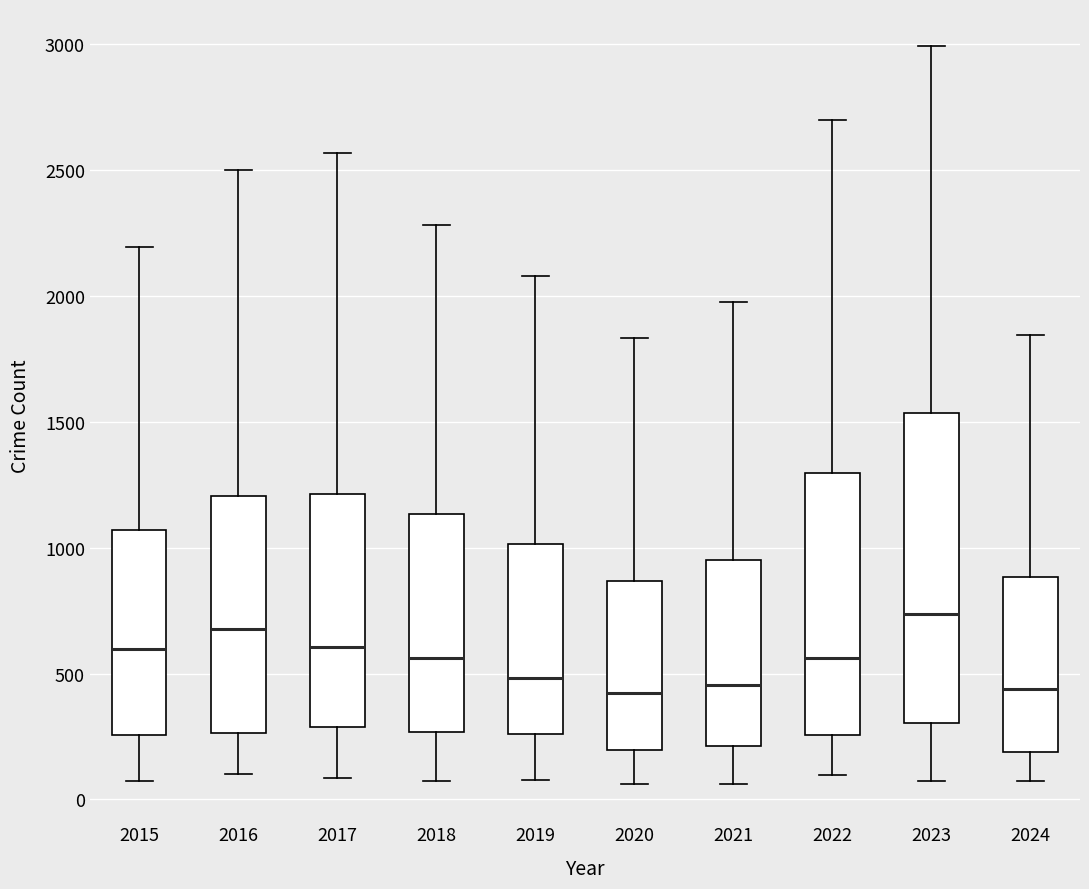

Reading left to right, transcribe this box plot: for each box, give where its median line is, the range the box spans, and where its two whiskers end, as read against the y-axis. The values are not printed on the chart, so give them approximately, as read against the axis.

2015: median 600, box 250 to 1050, whiskers 50 to 2200
2016: median 700, box 250 to 1200, whiskers 100 to 2500
2017: median 600, box 300 to 1200, whiskers 100 to 2550
2018: median 550, box 250 to 1150, whiskers 100 to 2300
2019: median 500, box 250 to 1000, whiskers 100 to 2100
2020: median 400, box 200 to 850, whiskers 50 to 1850
2021: median 450, box 200 to 950, whiskers 50 to 1950
2022: median 550, box 250 to 1300, whiskers 100 to 2700
2023: median 750, box 300 to 1550, whiskers 50 to 3000
2024: median 450, box 200 to 900, whiskers 50 to 1850